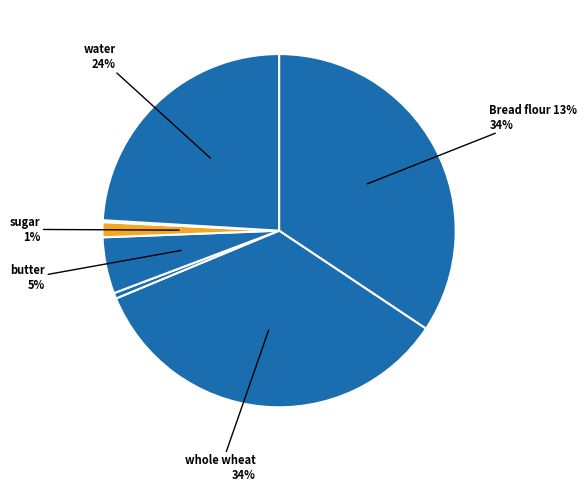

Rank the categories by value from lowest to highest.

yeast, salt, sugar, butter, water, Bread flour 13%, whole wheat